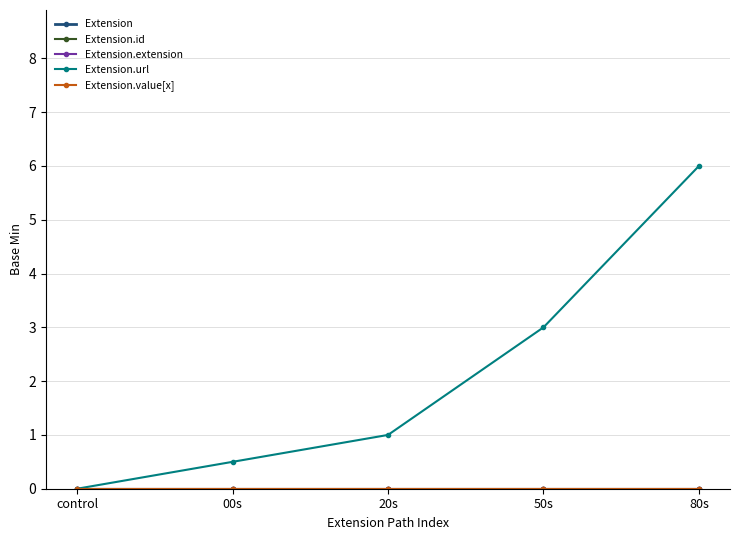

At which category is the sum across all series the highest?

80s